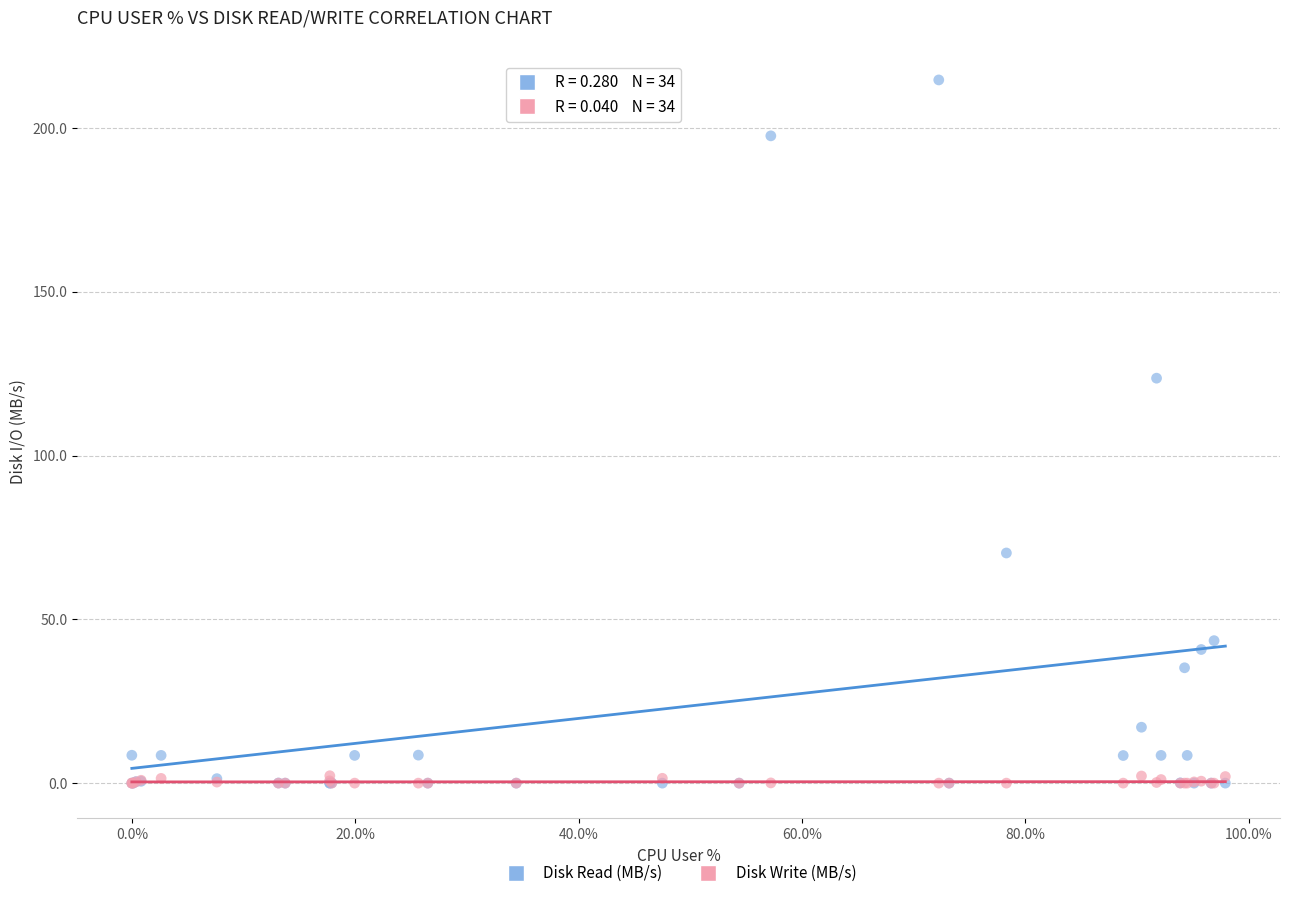

Which series contains the highest Y value?

Disk Read (MB/s)